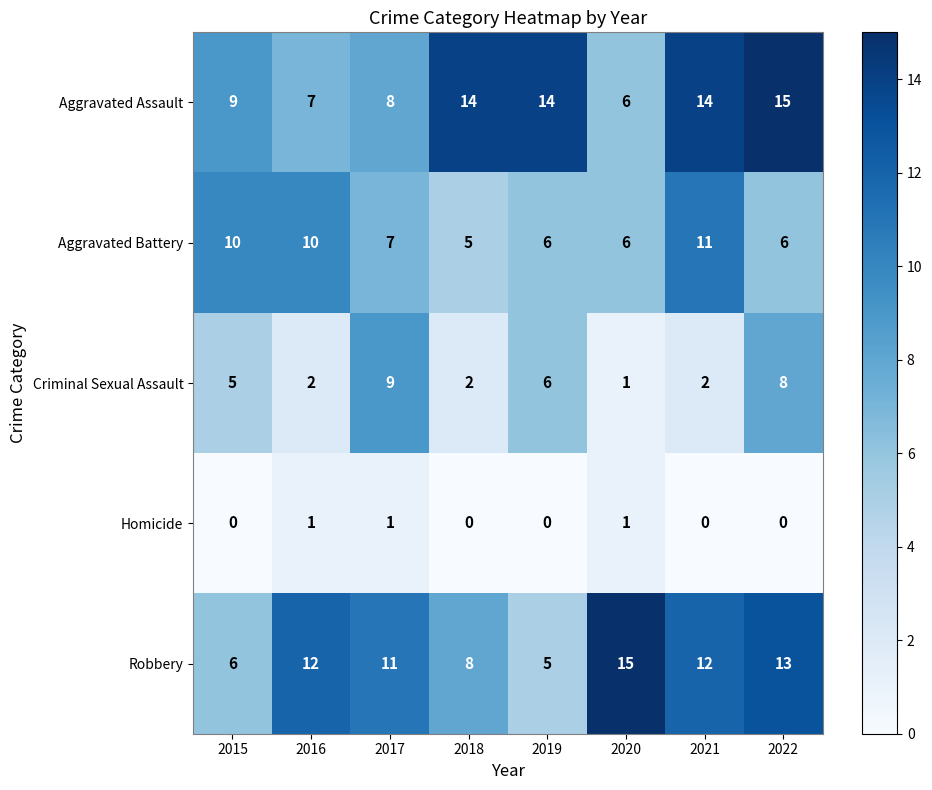

Which category has the lowest value in the Aggravated Battery series?

2018